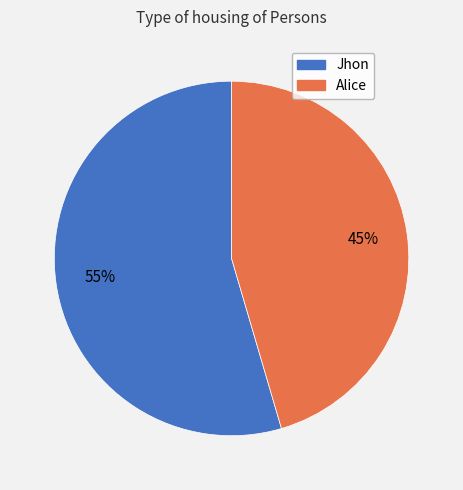

Combined, do Jhon and Alice account for over 50%?

Yes